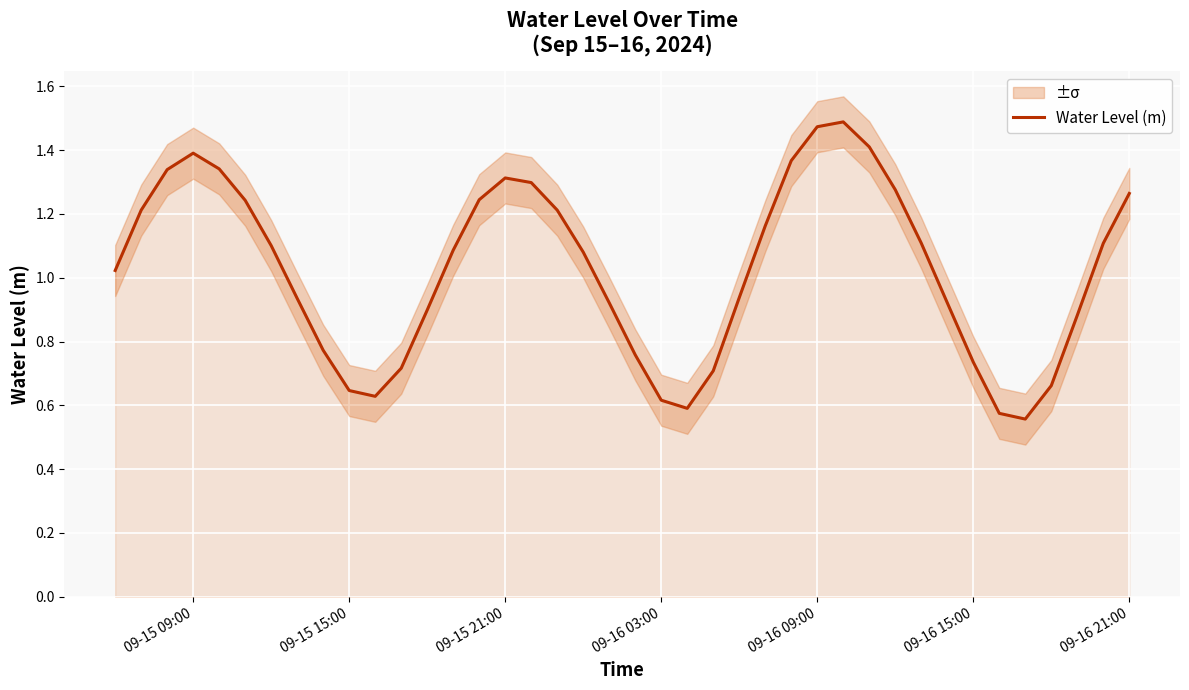

What position from the left is 09-16 09:00?

28